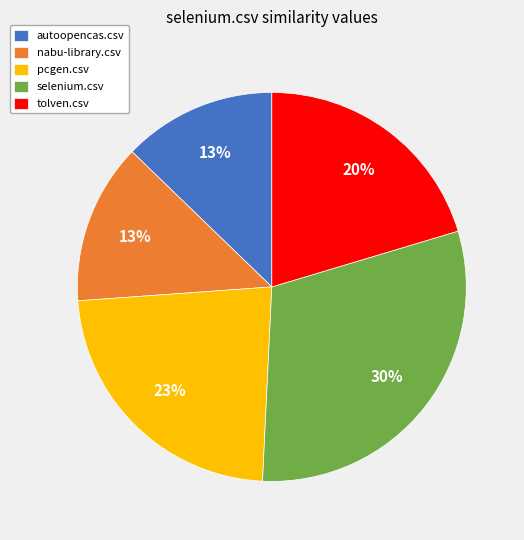

How many segments does this pie chart have?

5